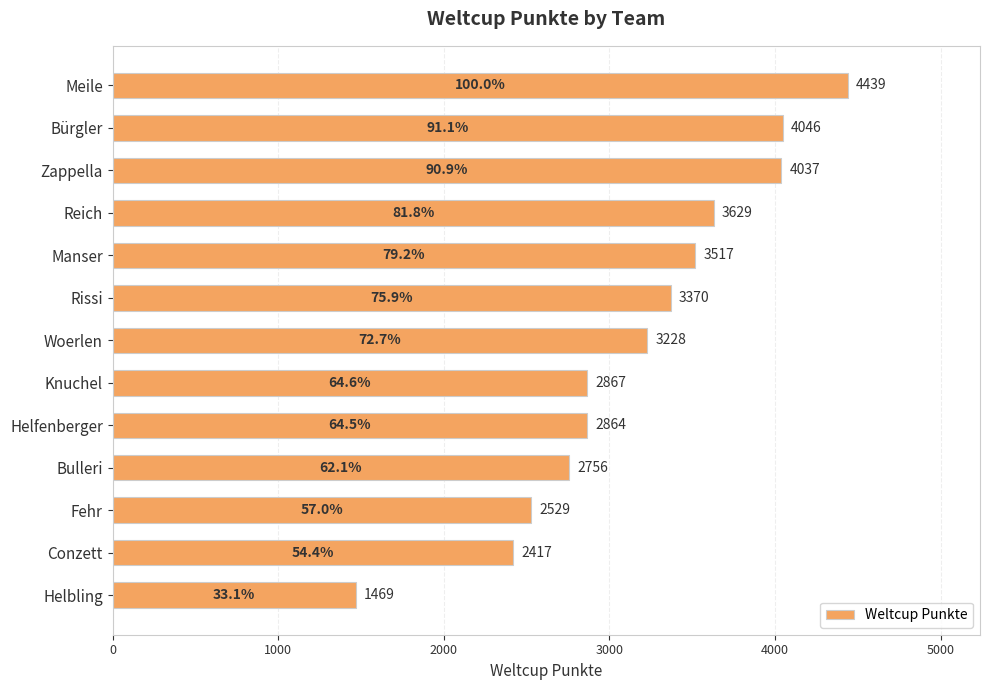

Reading top to bottom, extract all data points from this chart.

4439	4046	4037	3629	3517	3370	3228	2867	2864	2756	2529	2417	1469